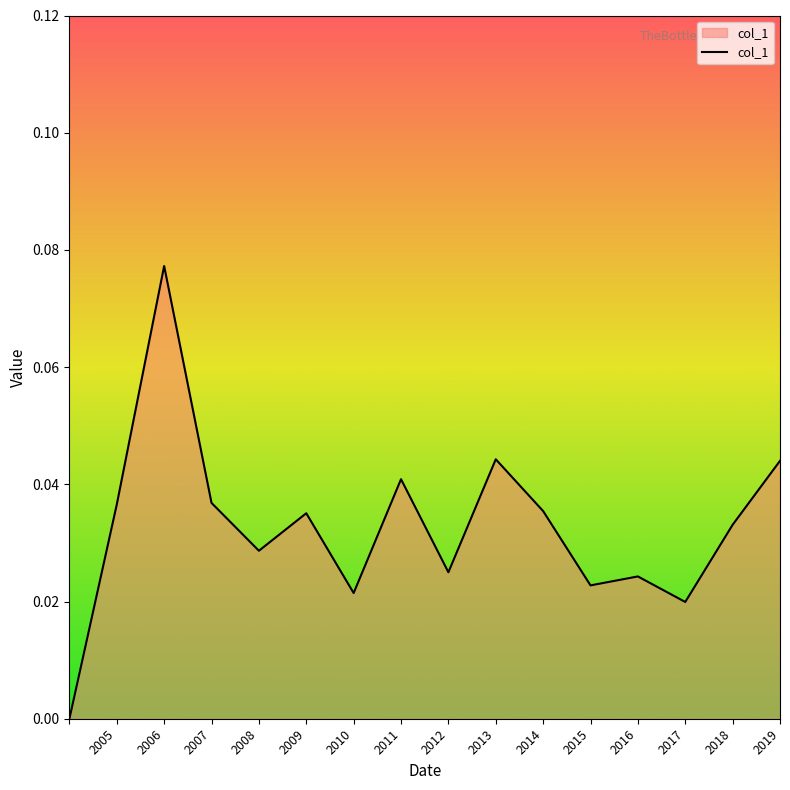

Count the values in the range 0 to 1.

16